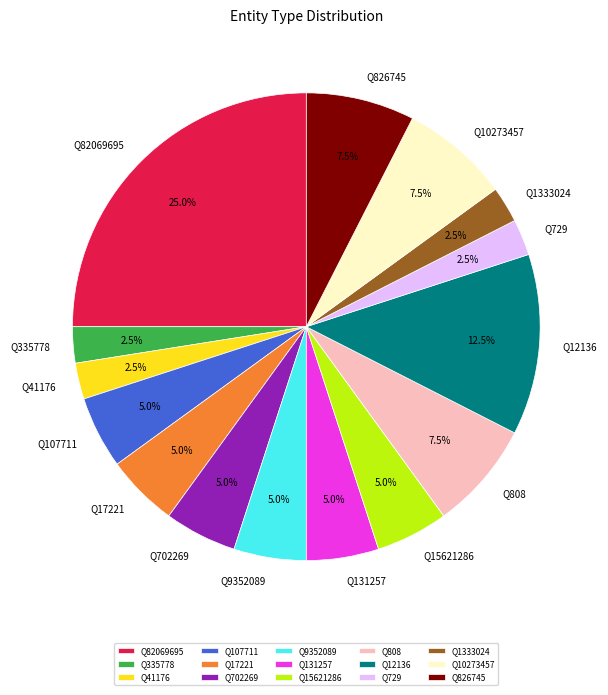

Is there any slice that represents more than half of the pie?

No